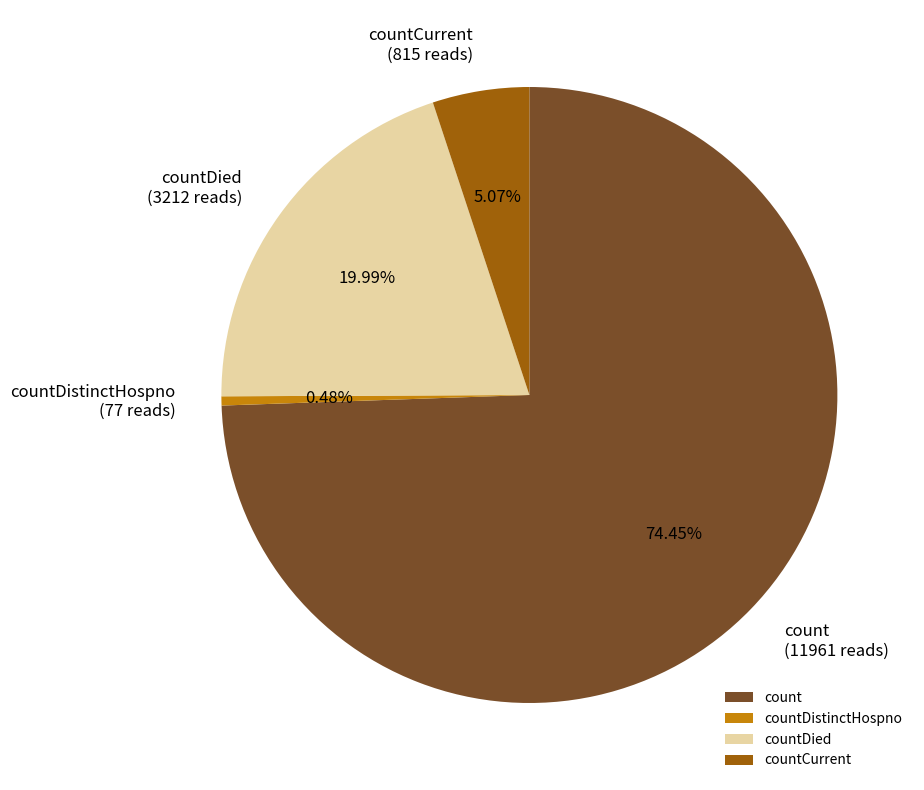

Do countCurrent and countDistinctHospno together represent more than half of the pie?

No